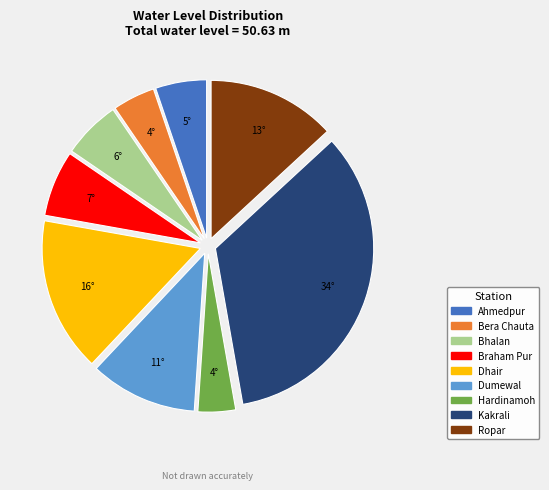

What is the largest slice in the pie chart?

Kakrali